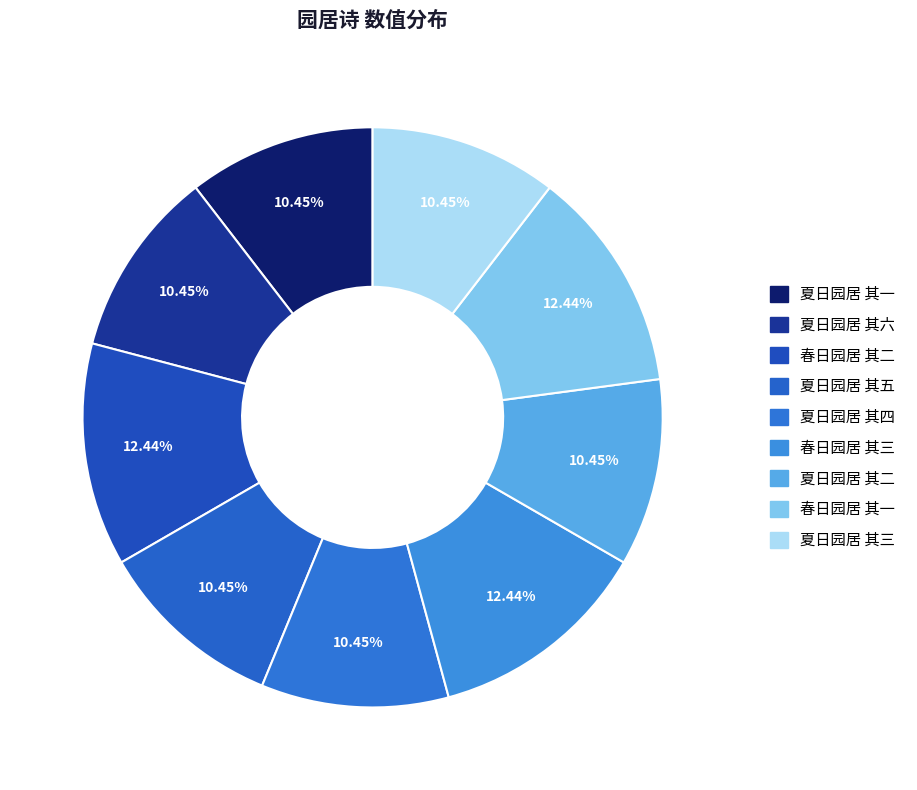

To the nearest percent, what percentage of the pie is 春日园居 其三?

12%